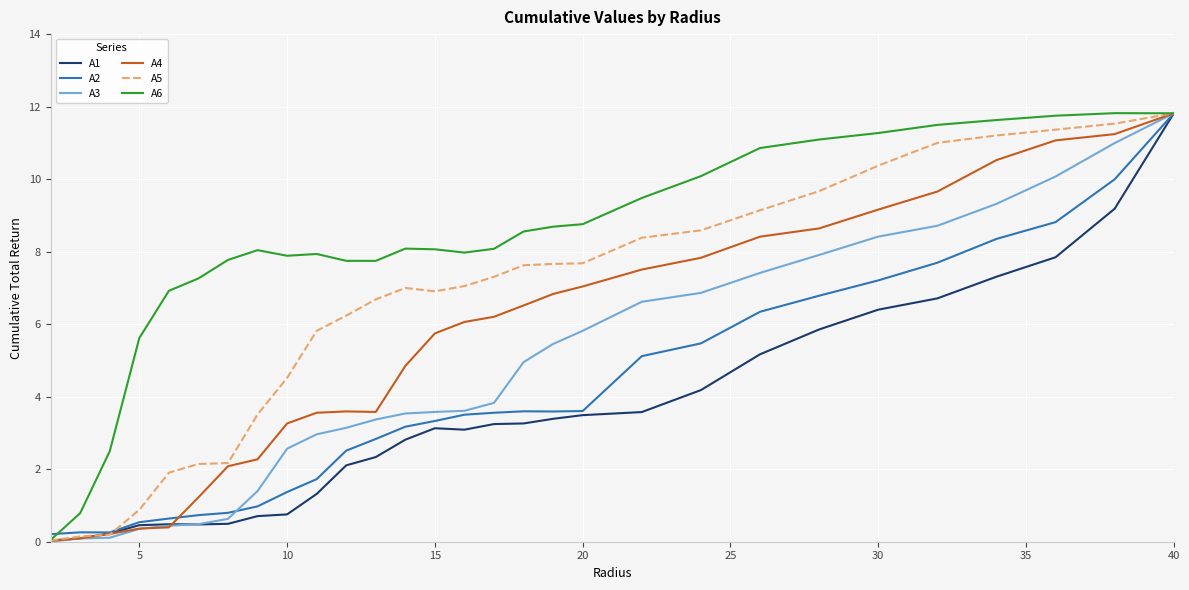

What is the highest value of the A2 series?

11.8